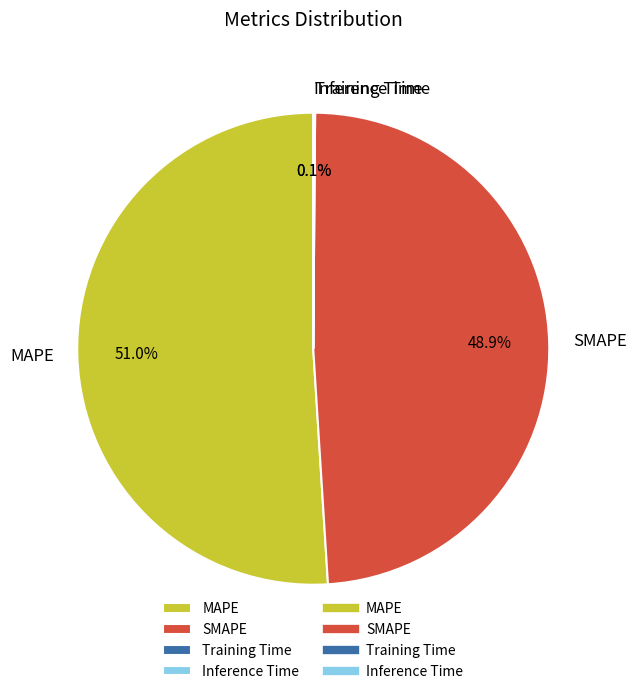

To the nearest percent, what is the average slice percentage?

25%